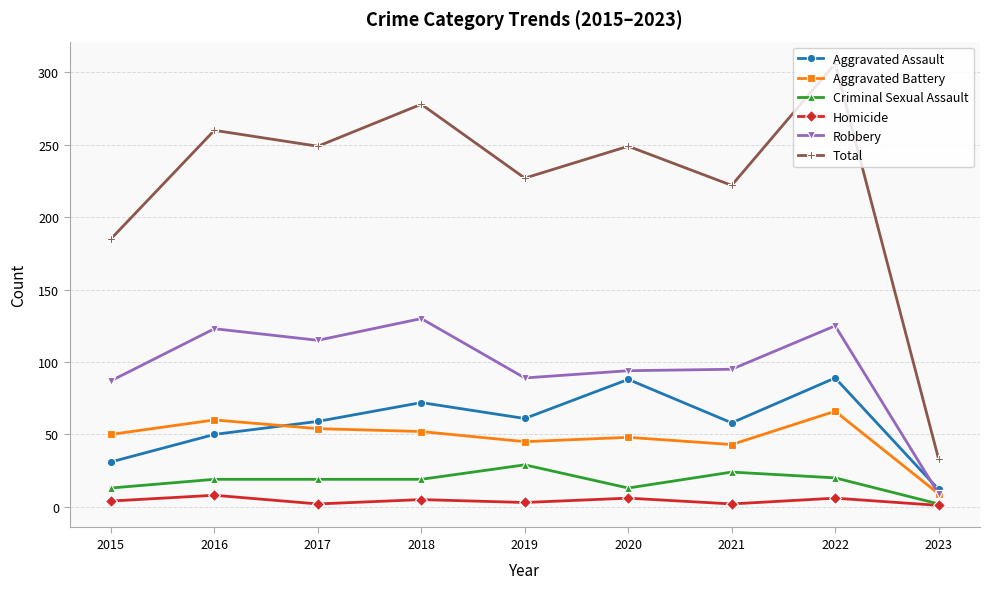

True or false: Homicide has more than 0 interior local peaks.

True